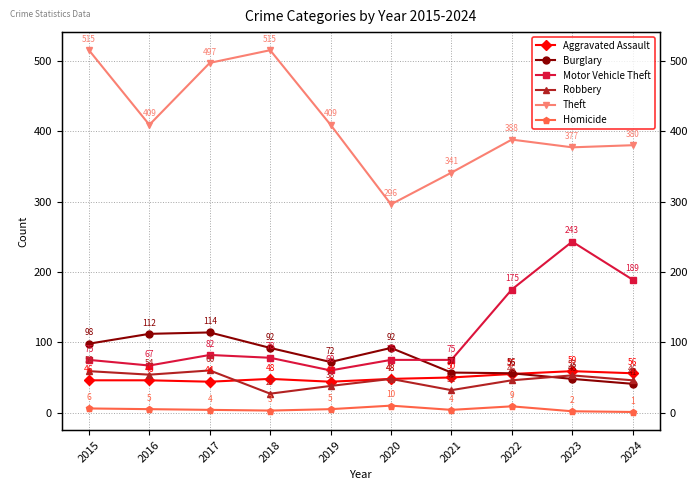

The Robbery series shows 72 at 2016. True or false?

False